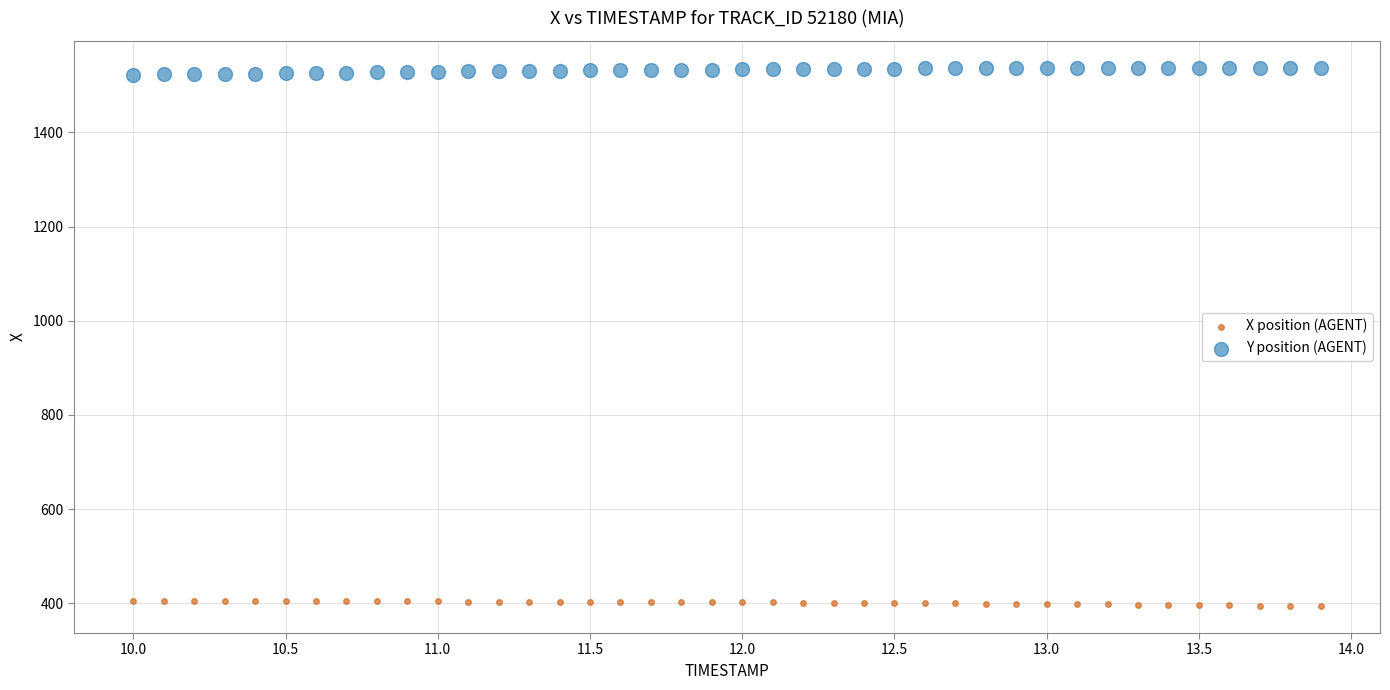

Which series contains the lowest Y value?

X position (AGENT)